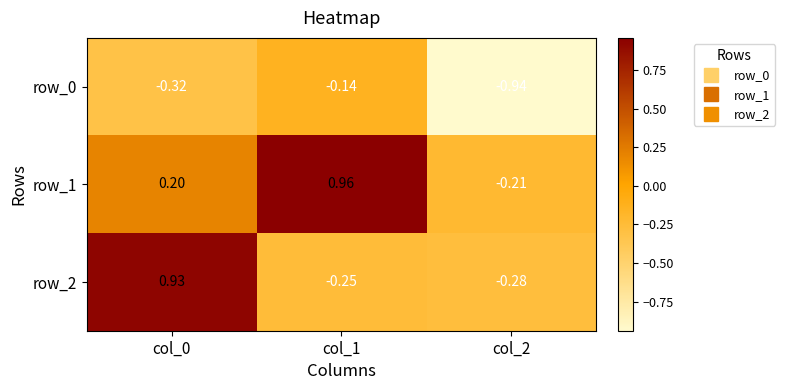

At which category is the sum across all series the highest?

col_0